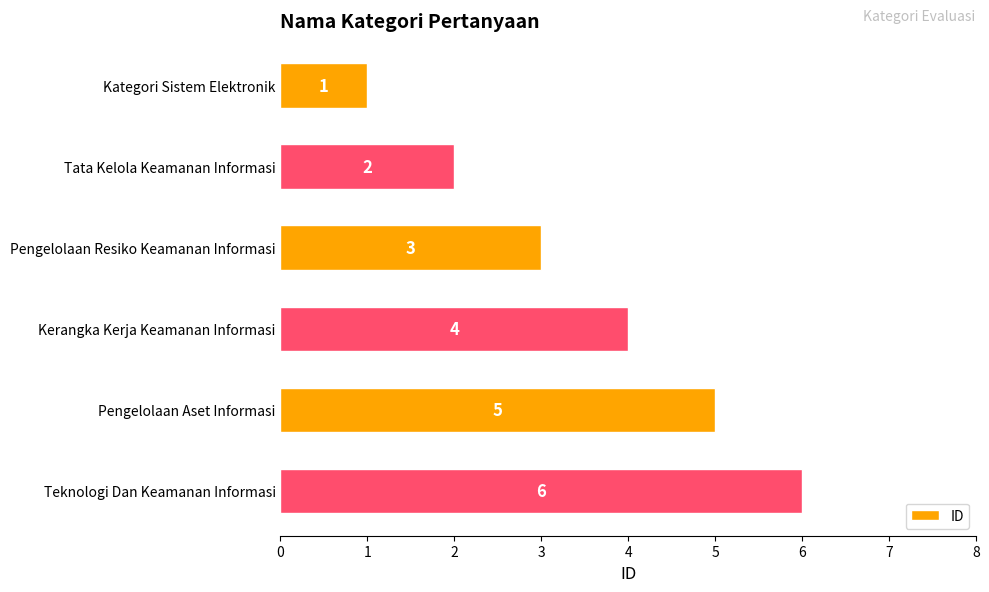

Count the values in the range 2 to 5.

4